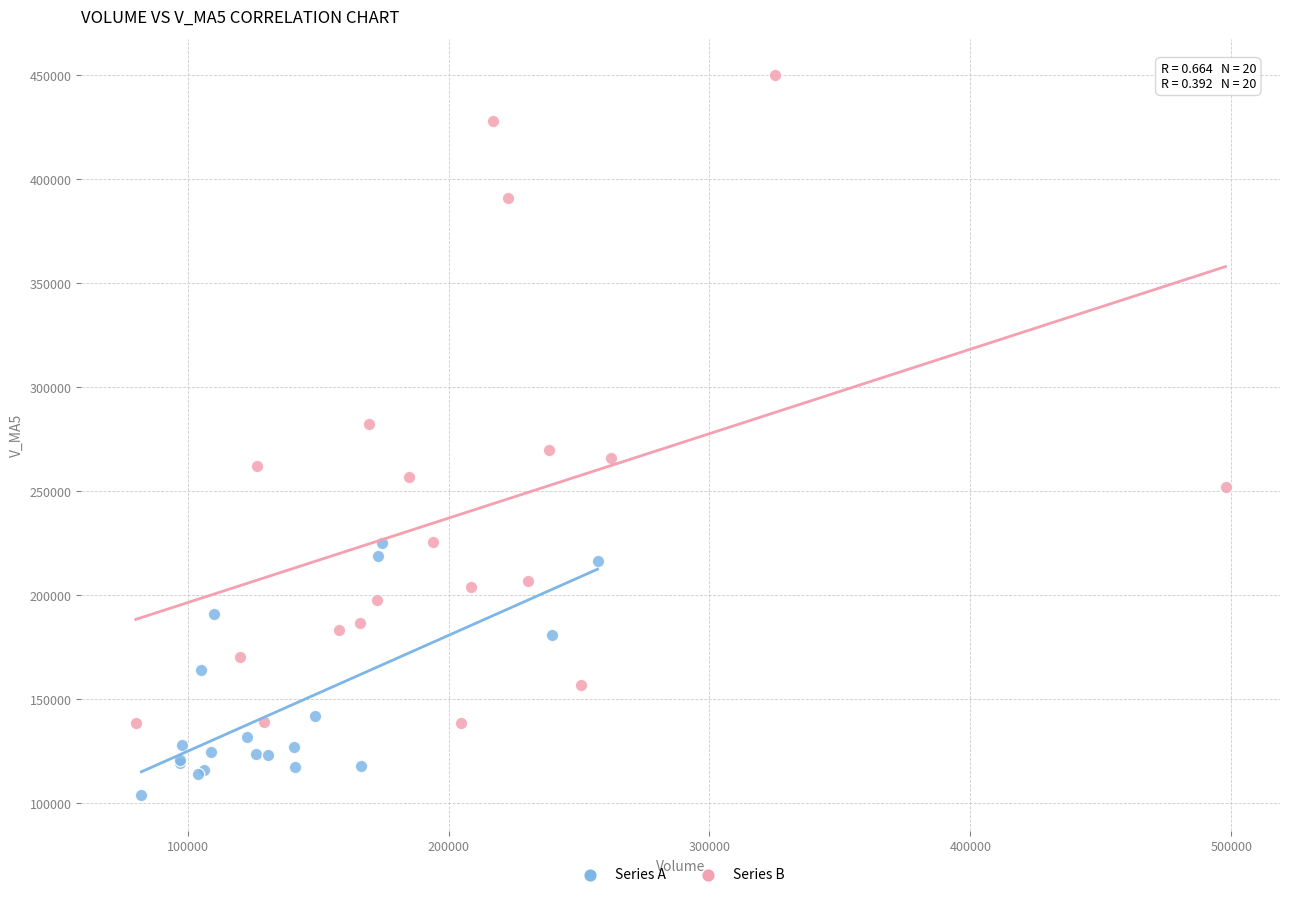

Which series has the widest spread of Y values?

Series B